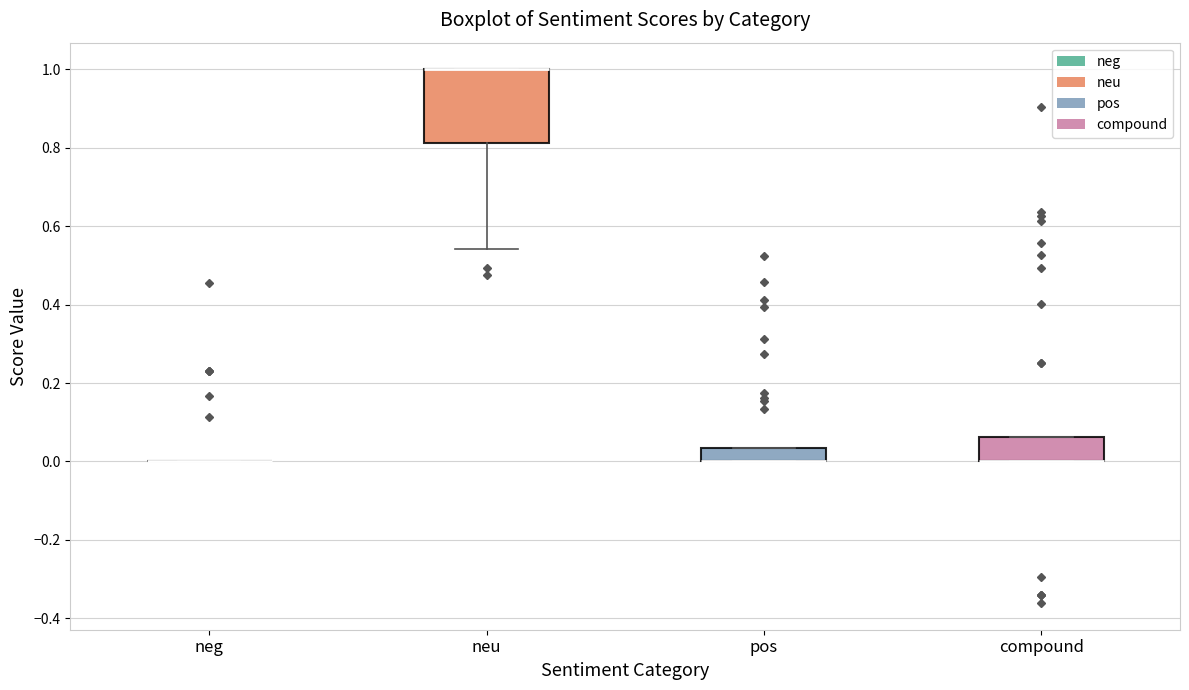

Which box is the tallest, from its lower edge to its upper edge?

neu